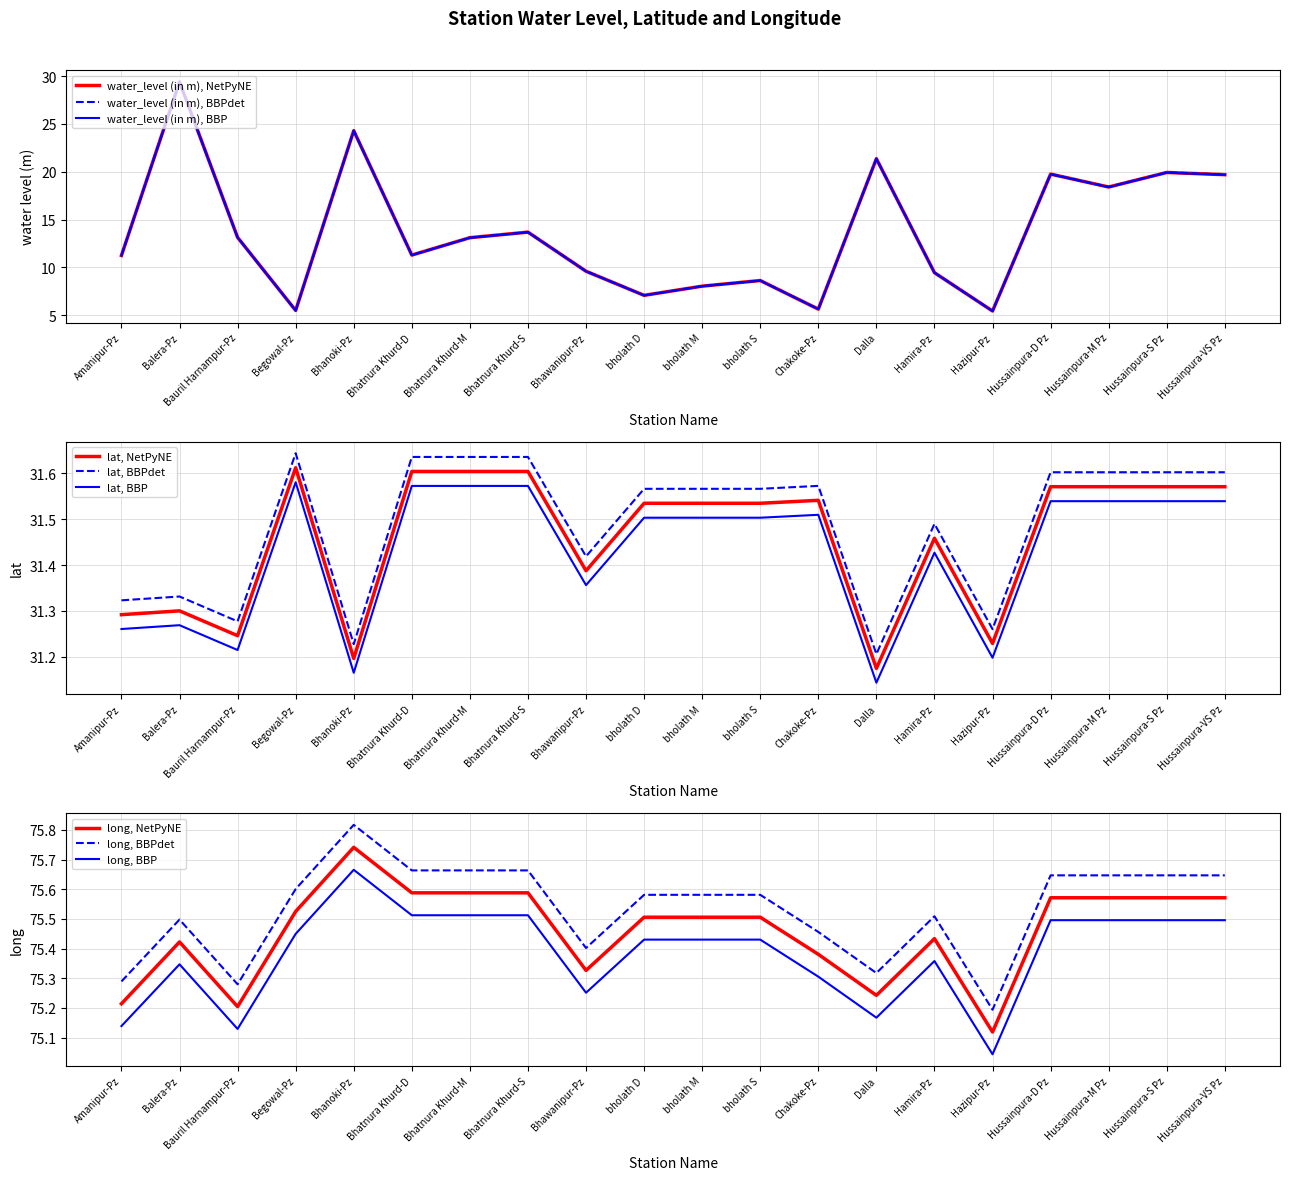

What is the total value across all series at Hamira-Pz?

116.3